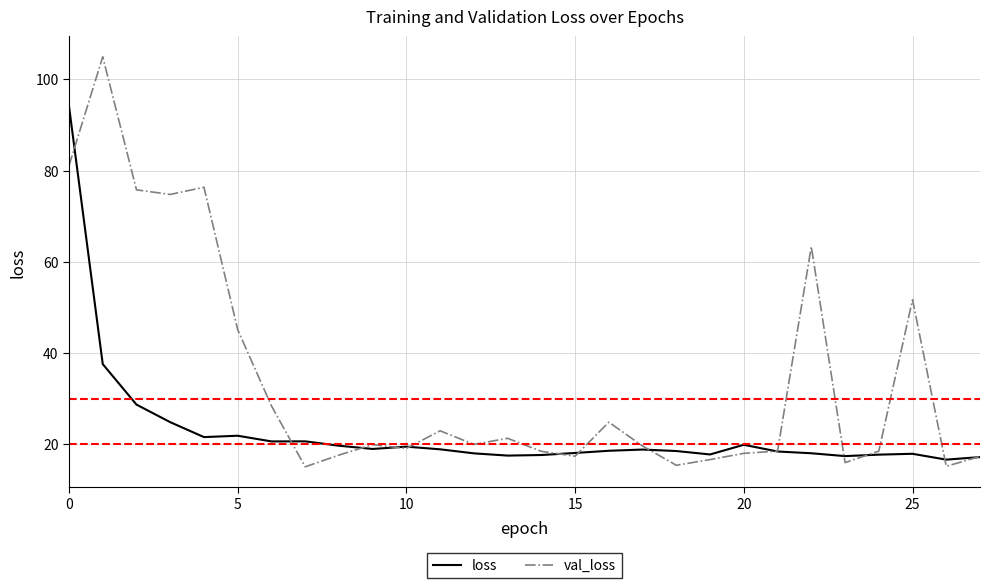

Rank the series by their average value, from lowest to highest.

loss, val_loss